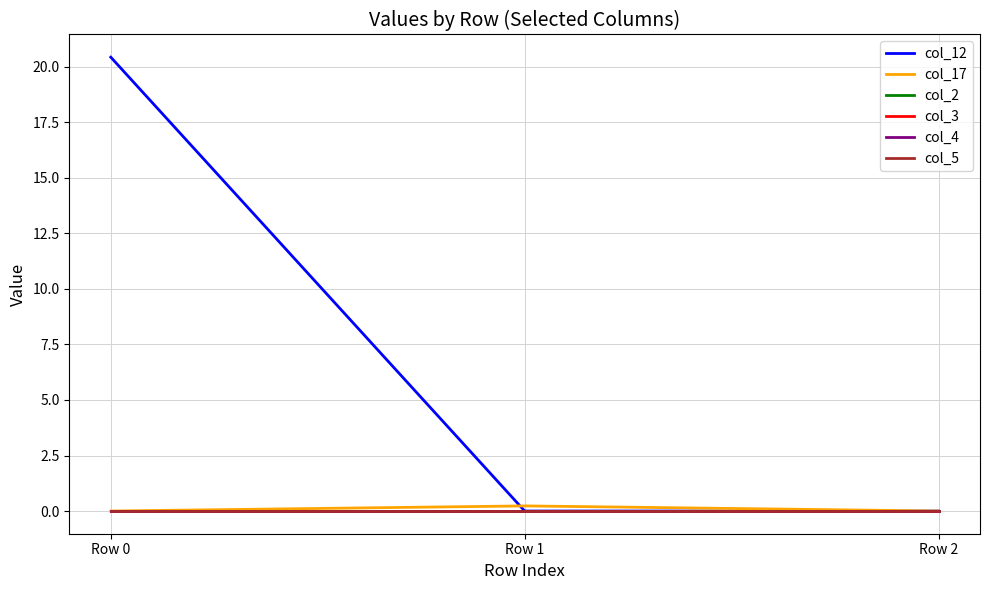

The value of col_4 at Row 2 is 0.0. True or false?

True